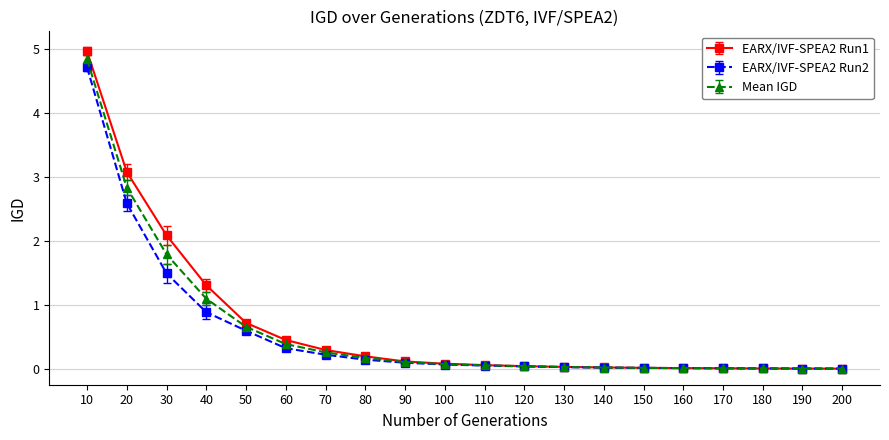

Where is EARX/IVF-SPEA2 Run1 nearest to the value 2?

30